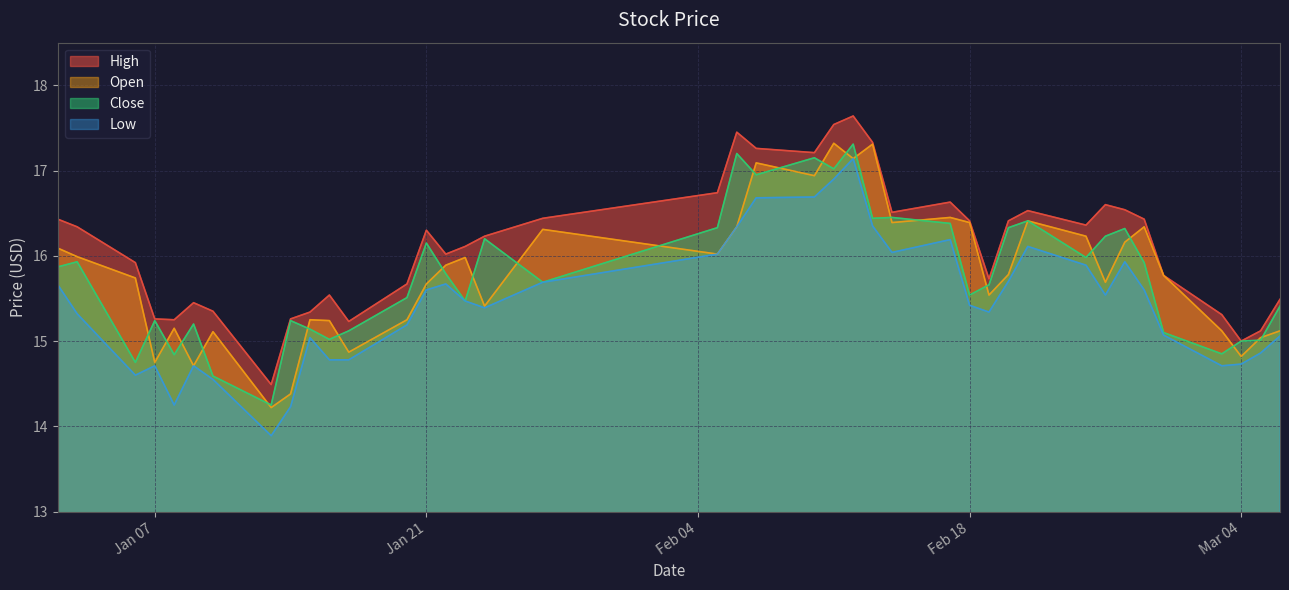

True or false: high and low cross at least once.

False